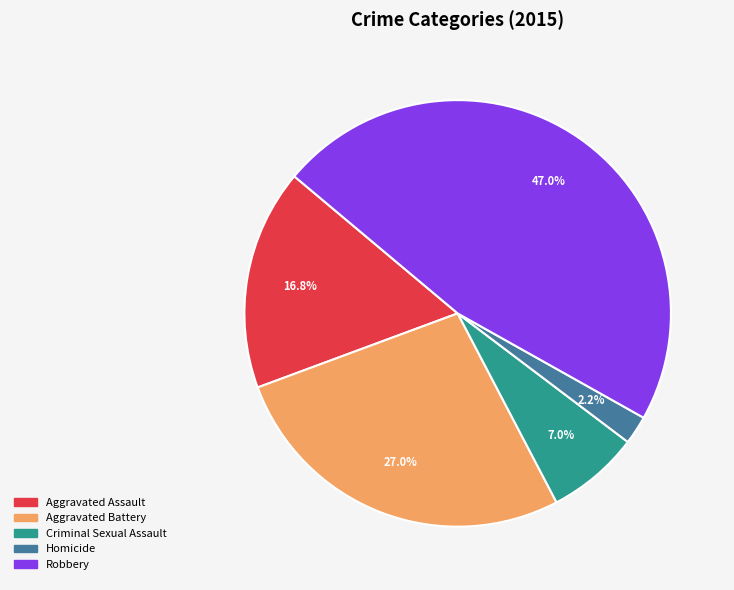

Count the number of slices in the pie.

5